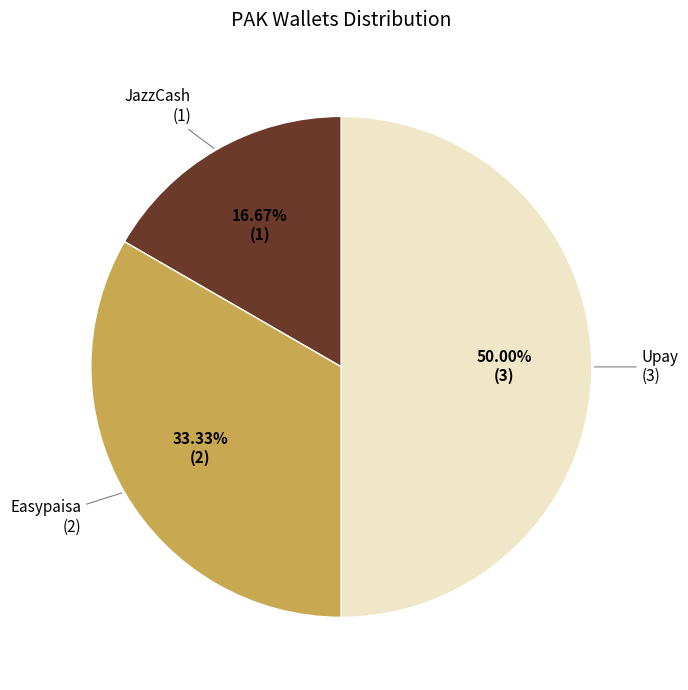

Between Easypaisa and Upay, which is larger?

Upay